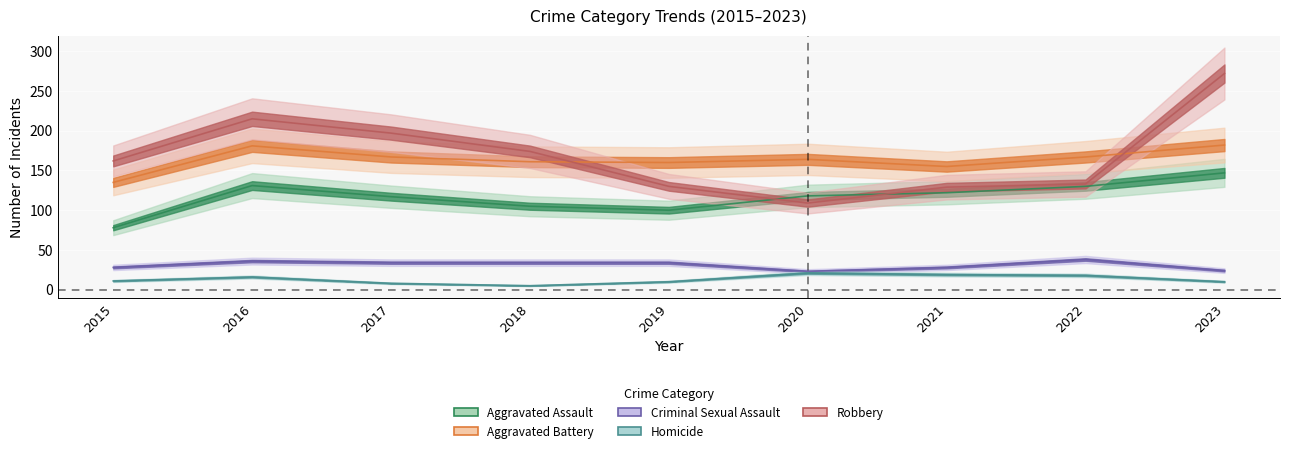

At which category is the sum across all series the highest?

2023